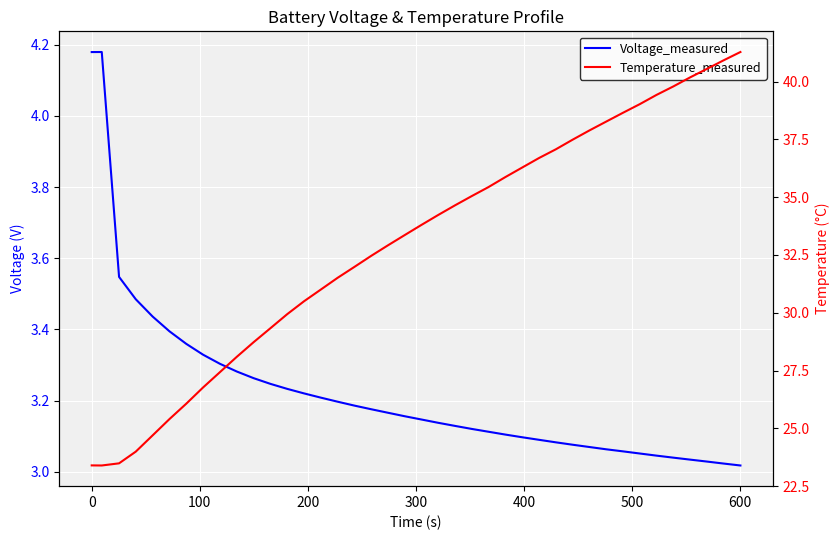

True or false: Voltage_measured and Temperature_measured cross at least once.

False